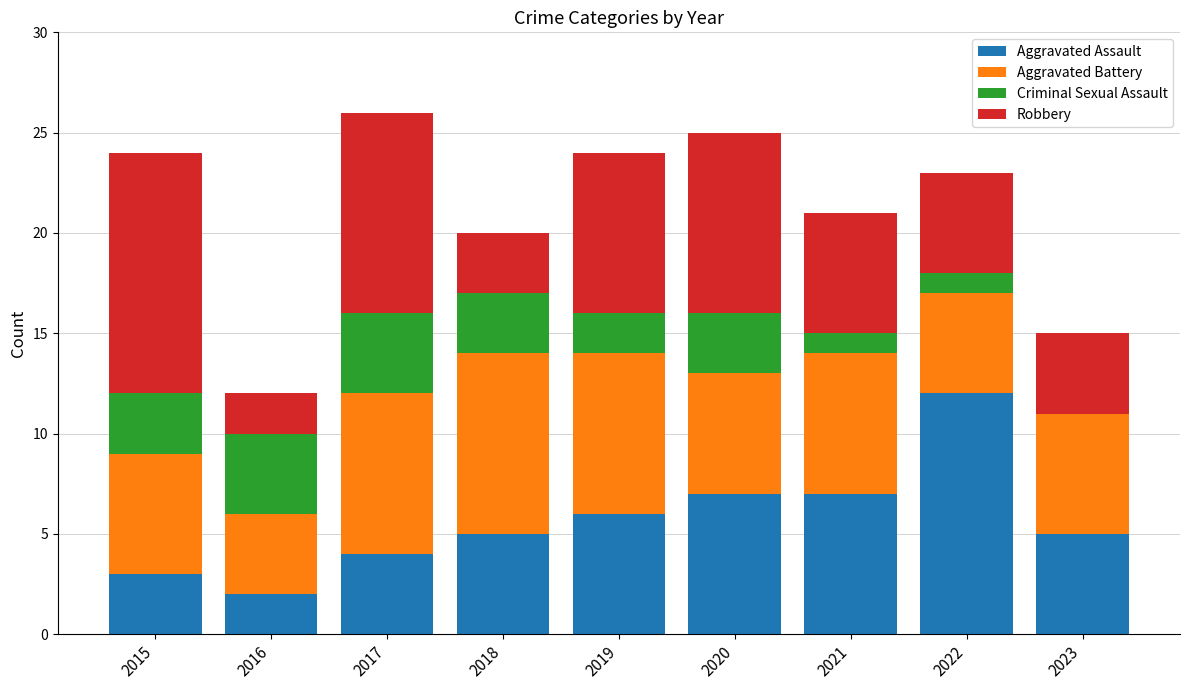

What is the maximum value for Aggravated Assault?

12